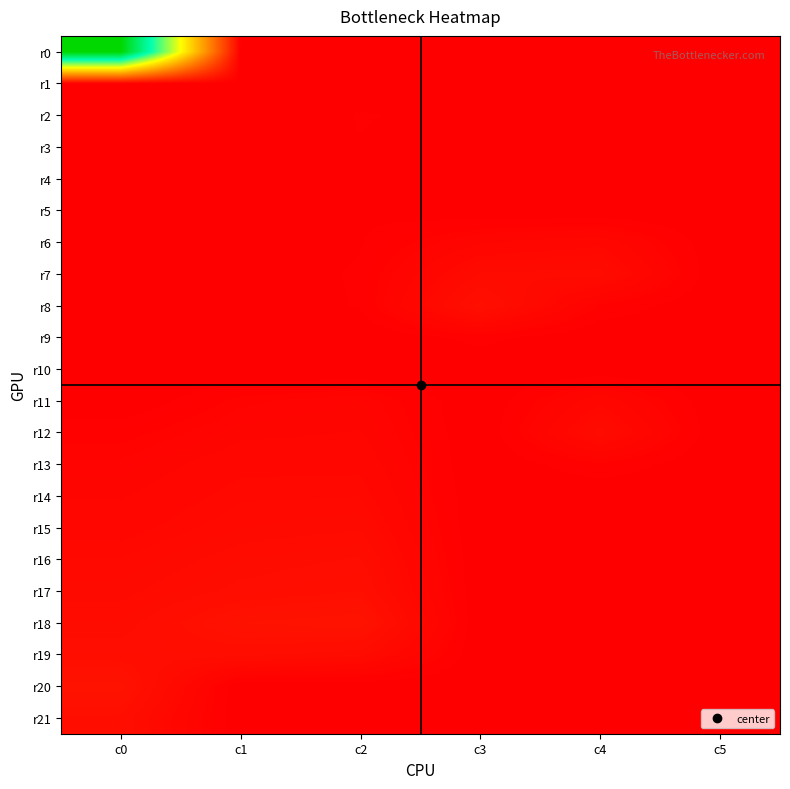

Rank the series by their maximum value, from lowest to highest.

r10, r1, r5, r4, r3, r2, r9, r6, r11, r13, r14, r15, r7, r12, r16, r19, r21, r17, r8, r20, r18, r0